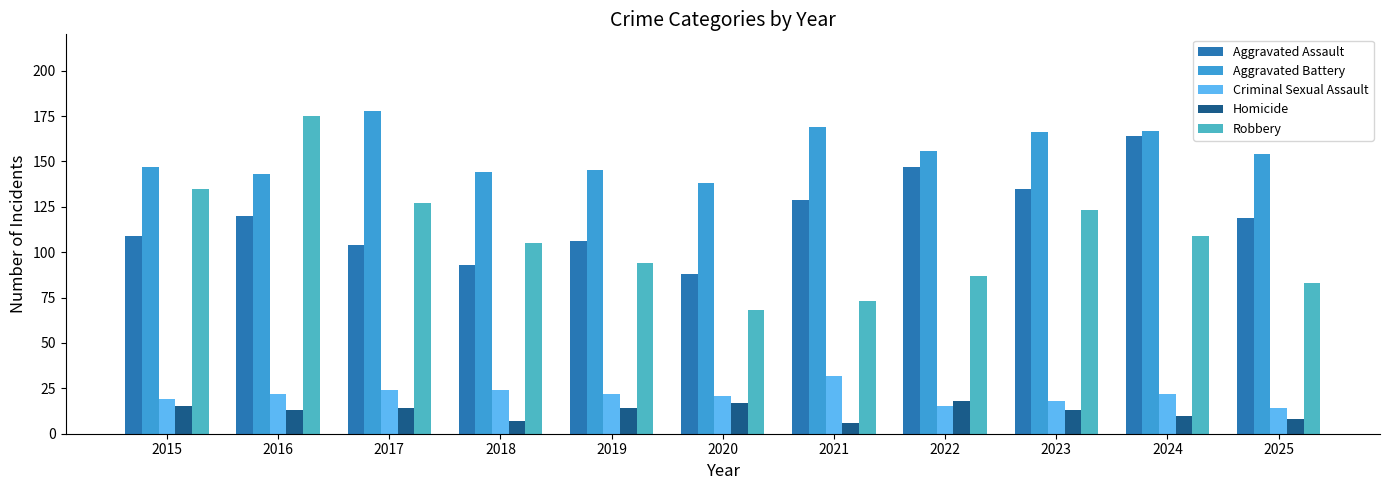

What is the difference between the highest and lowest values at 2015?

132